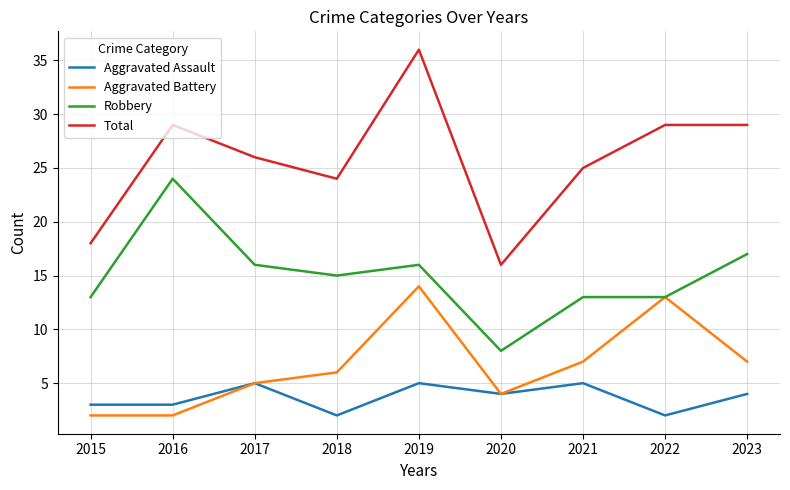

Which series changed the most between 2017 and 2018?

Aggravated Assault